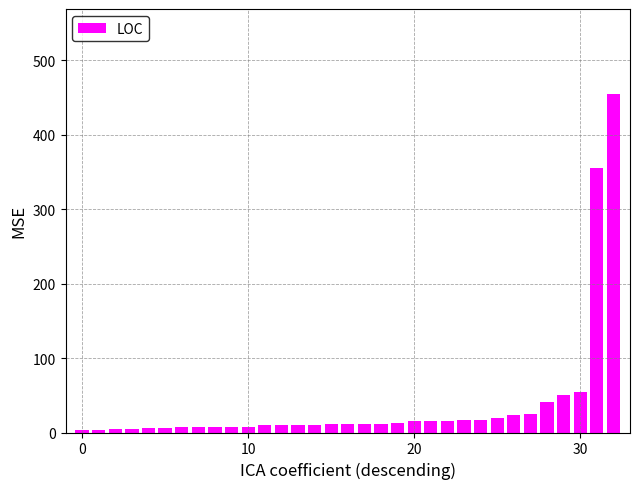

Does the chart contain stacked bars?

No